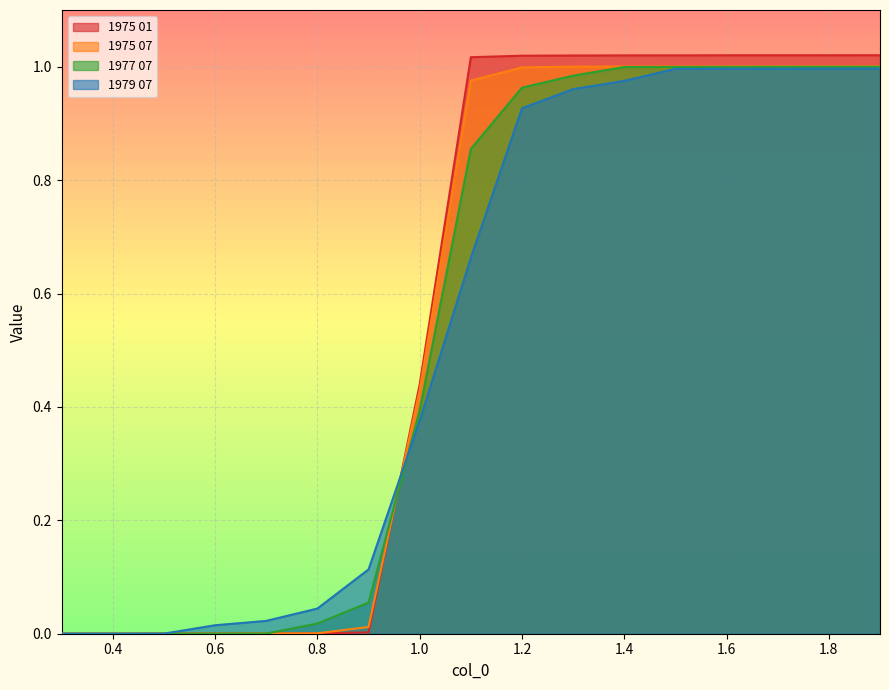

List the labels in order of 1975 01 value, smallest first.

0.3, 0.4, 0.5, 0.6, 0.7, 0.8, 0.9, 1.0, 1.1, 1.2, 1.3, 1.4, 1.5, 1.6, 1.7, 1.8, 1.9